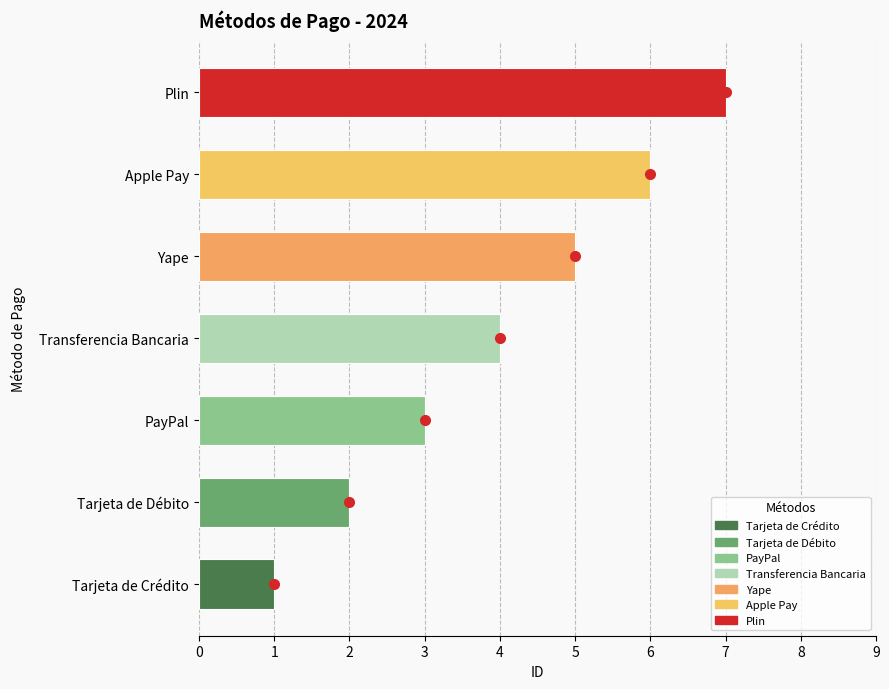

How many values are between 2 and 6?

5